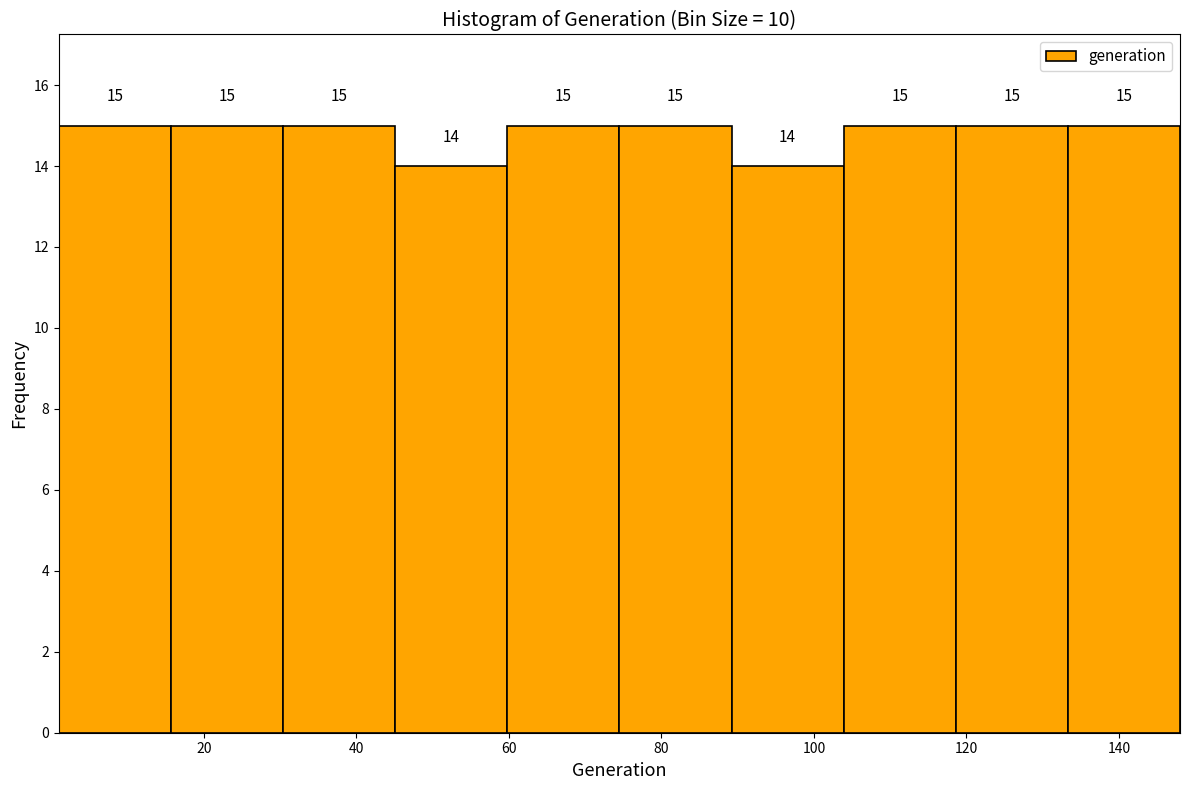

Reading left to right, transcribe this chart: for each bar, give the range it covers on the x-axis and its height. The bar edges are not printed on the chart, so give them approximately, as read against the axis.

2 to 16: 15
16 to 30: 15
30 to 46: 15
46 to 60: 14
60 to 74: 15
74 to 90: 15
90 to 104: 14
104 to 118: 15
118 to 134: 15
134 to 148: 15